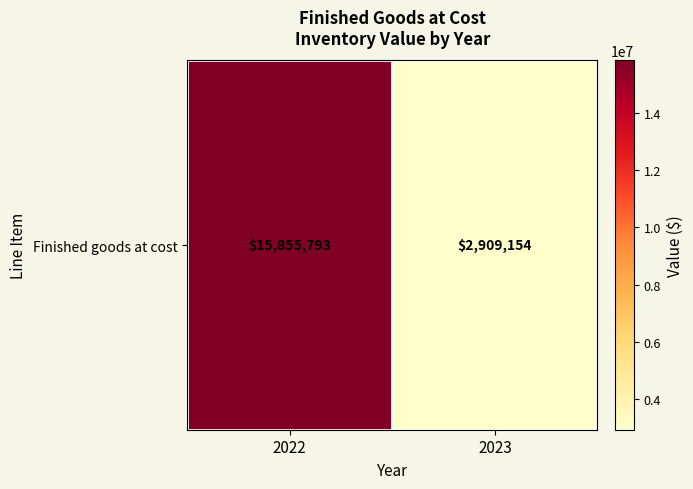

How many categories are shown in the chart?

2